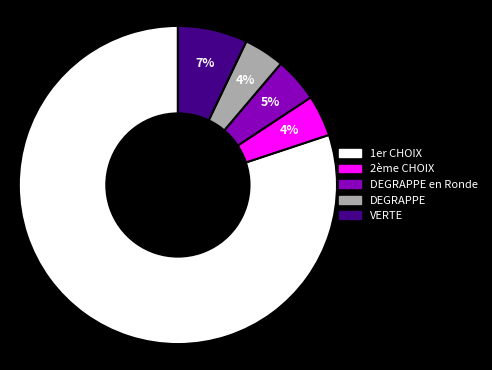

To the nearest percent, what is the difference between the largest and smallest slice percentages?

76%